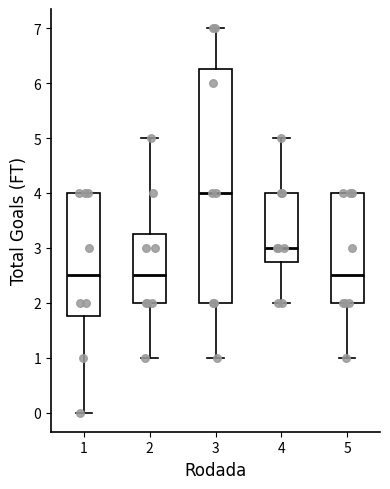

Reading left to right, read every box against the y-axis: the position of its median line, the range the box covers, and the ends of its whiskers. The values are not printed on the chart, so give them approximately, as read against the axis.

1: median 2.5, box 1.8 to 4.0, whiskers 0.0 to 4.0
2: median 2.5, box 2.0 to 3.3, whiskers 1.0 to 5.0
3: median 4.0, box 2.0 to 6.3, whiskers 1.0 to 7.0
4: median 3.0, box 2.8 to 4.0, whiskers 2.0 to 5.0
5: median 2.5, box 2.0 to 4.0, whiskers 1.0 to 4.0